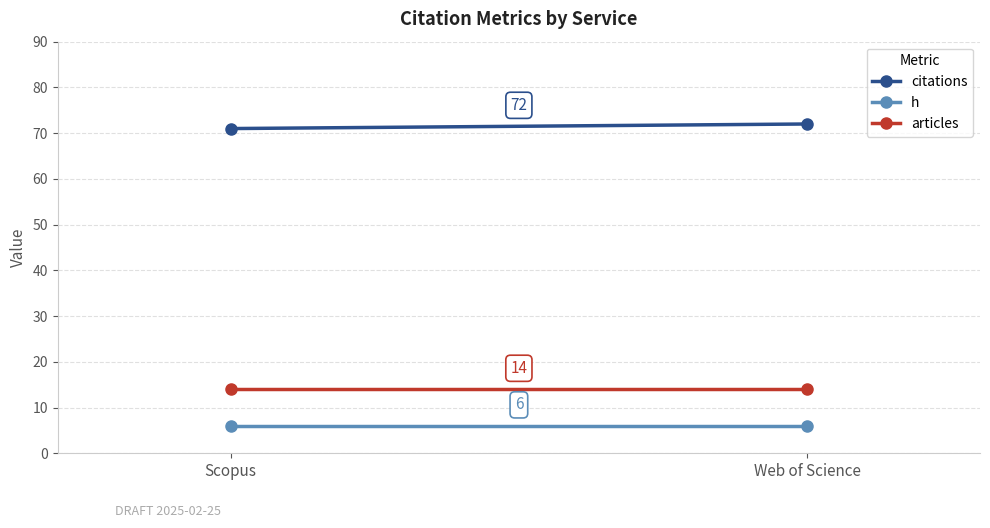

Which category has the lowest value in the articles series?

Scopus